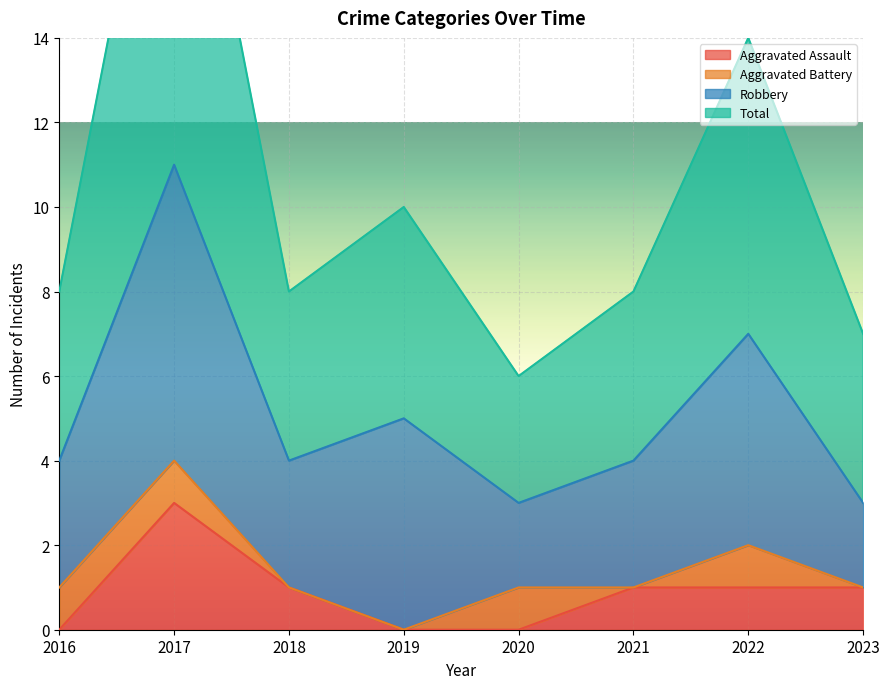

Is it true that Total equals 14 at 2016?

False